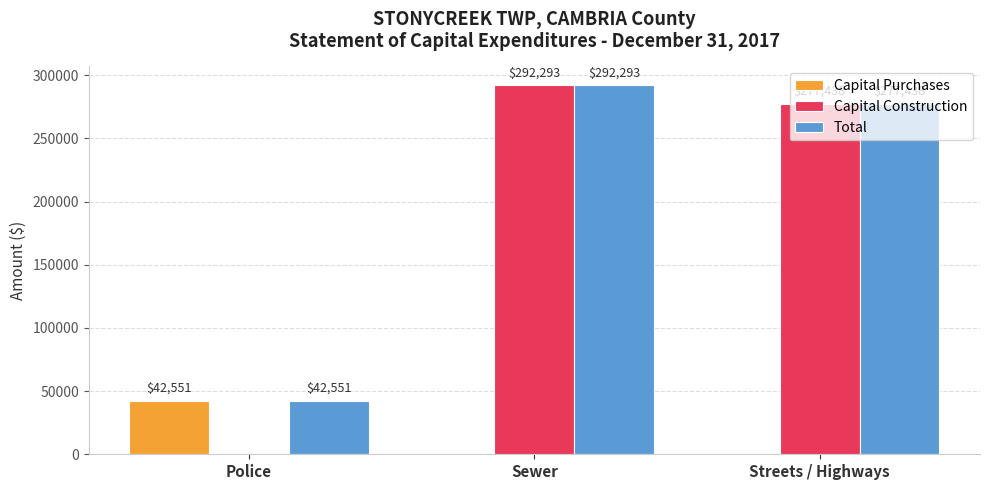

At which label does Capital Construction reach its peak?

Sewer